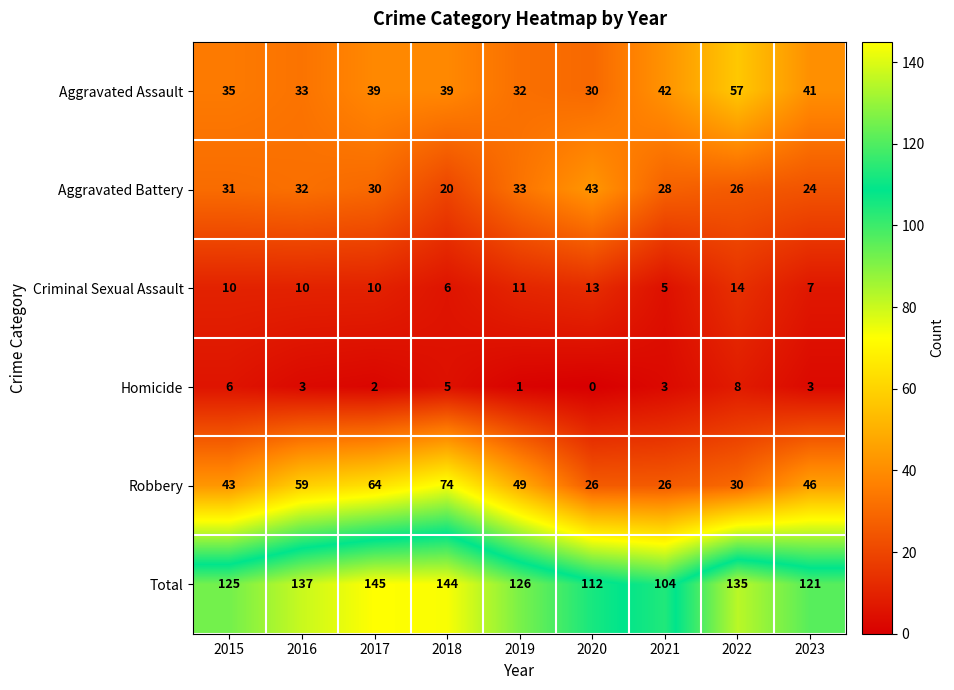

Where is Aggravated Assault nearest to the value 43?

2021